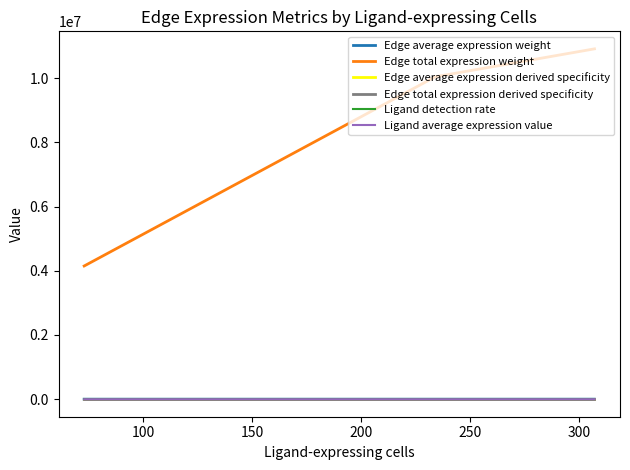

Which series has the largest total across all categories?

Edge total expression weight